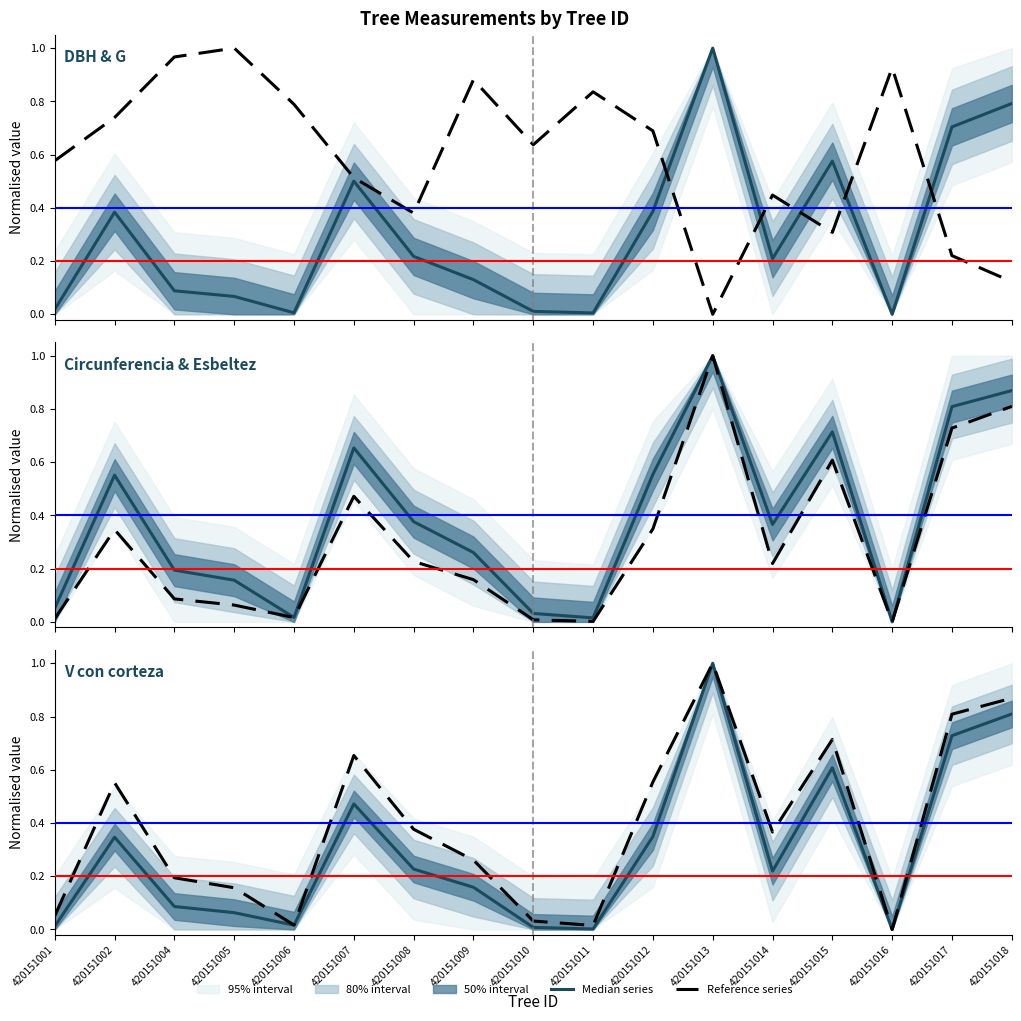

At which category is the sum across all series the highest?

420151013